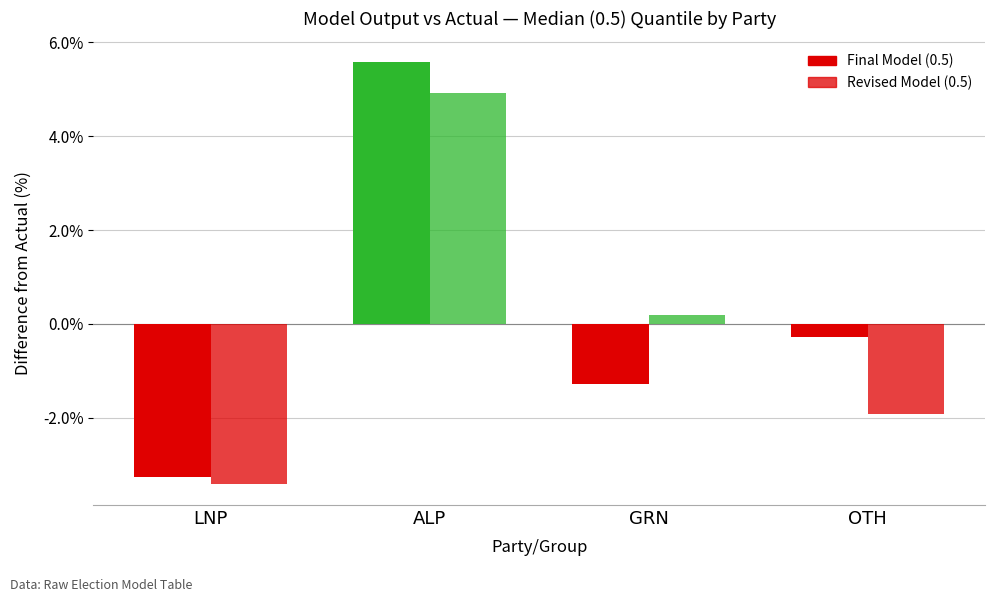

How many groups of bars are there?

4